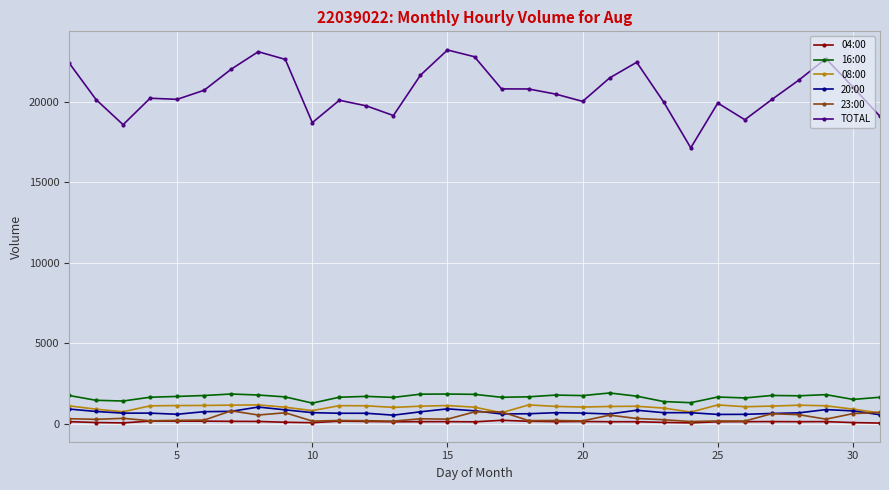

What is the smallest value displayed?

36